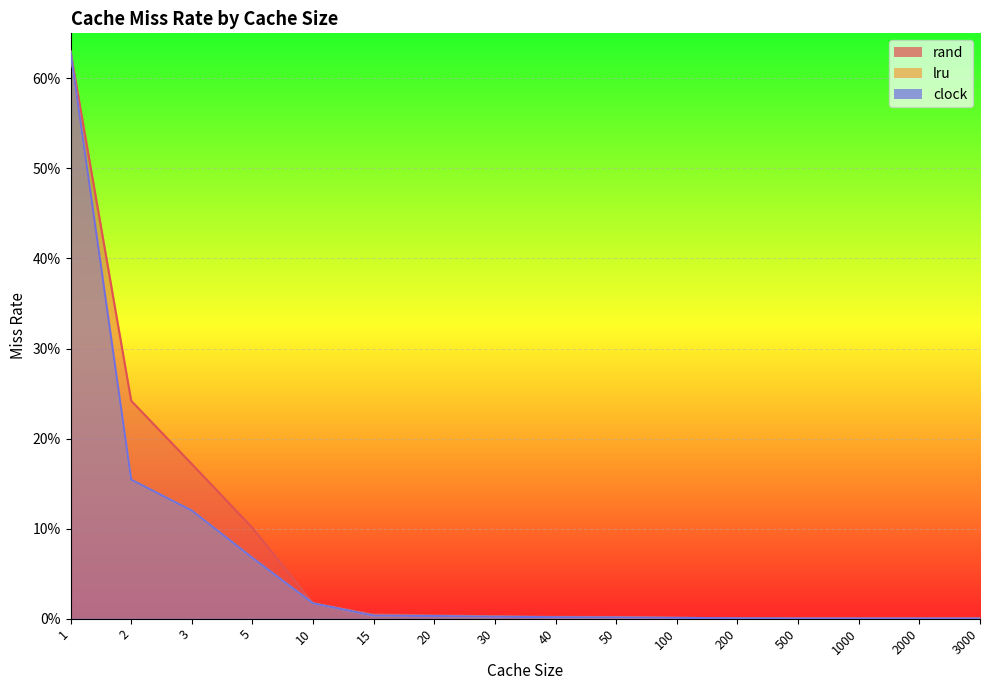

Is it true that rand equals 0.0 at 20?

True